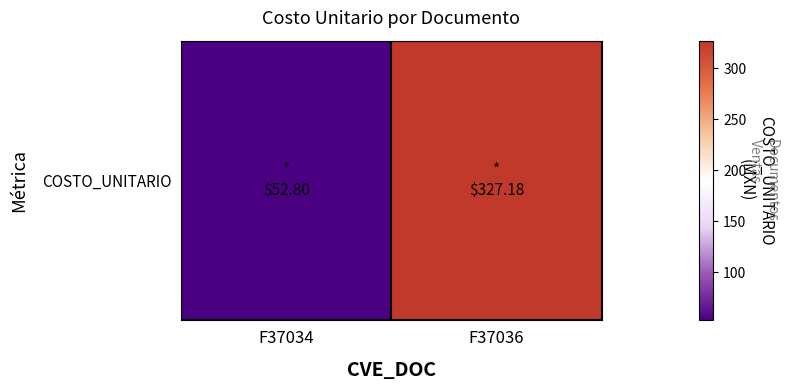

What is the difference between the maximum and minimum values?

274.4